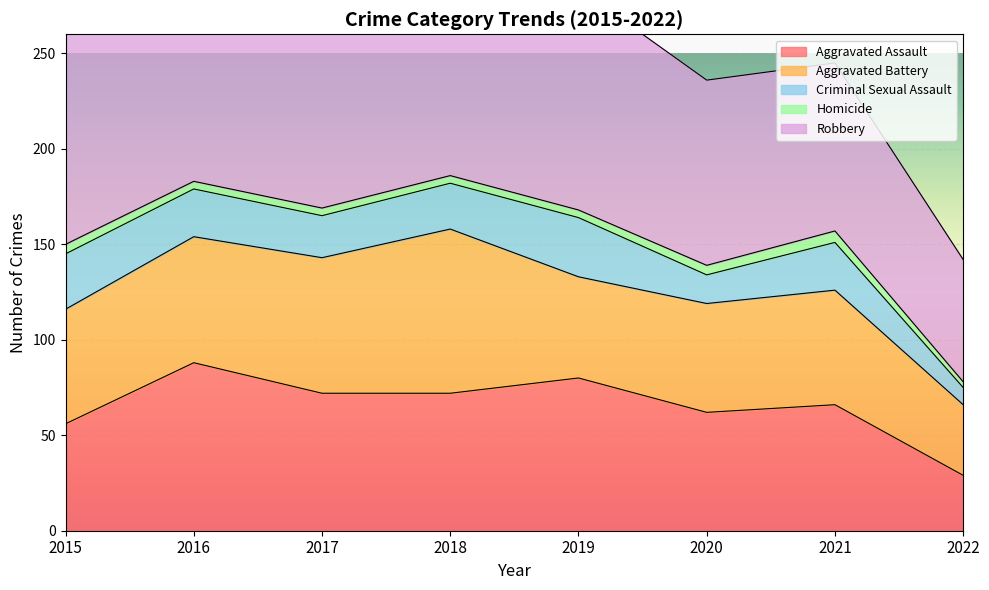

At which category does the chart reach its minimum across all series?

2022